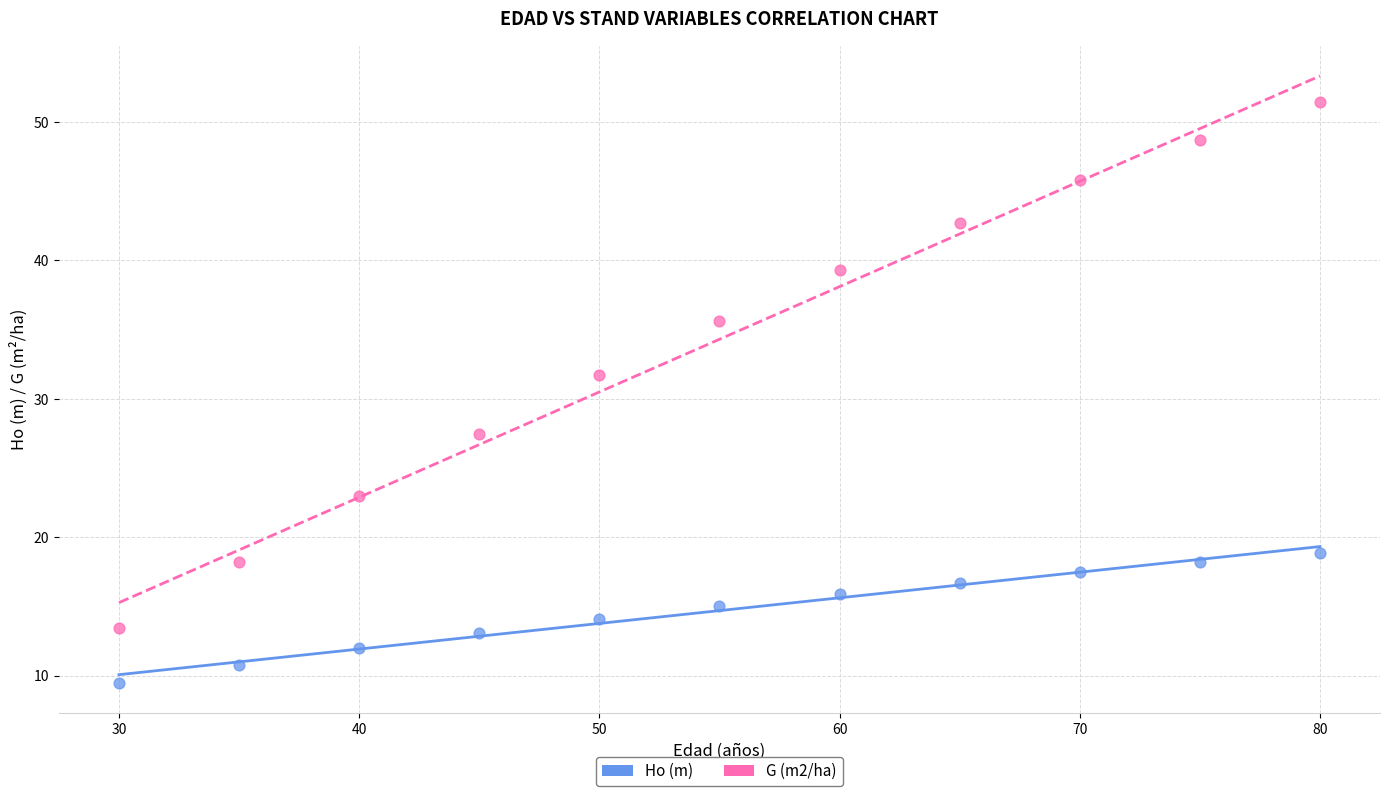

Across all data points, what is the range of X values (max minus min)?

50.0